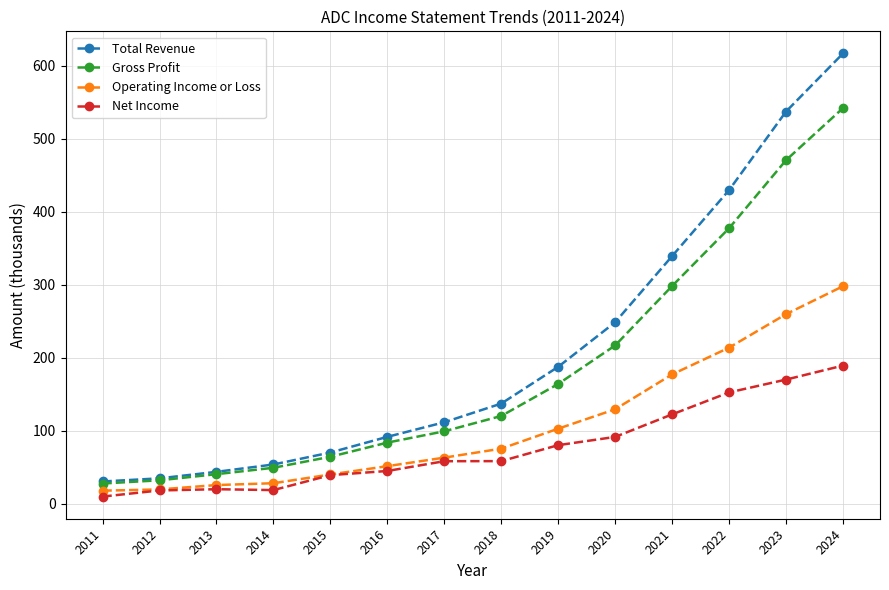

How many values in the Gross Profit series exceed 120?

7